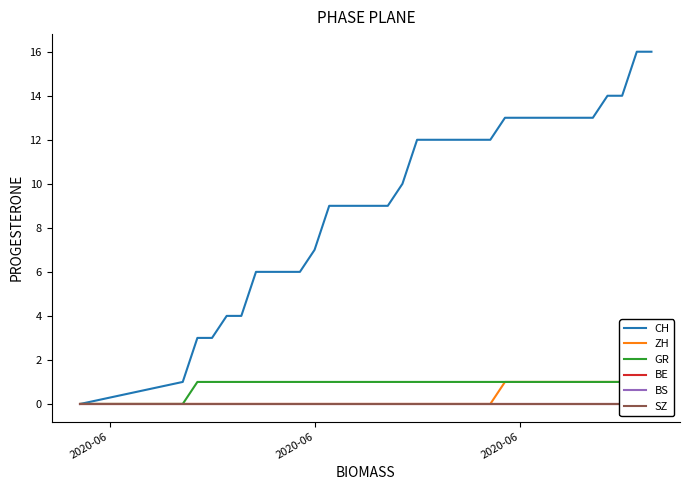

The value of CH at 8 is 2. True or false?

False